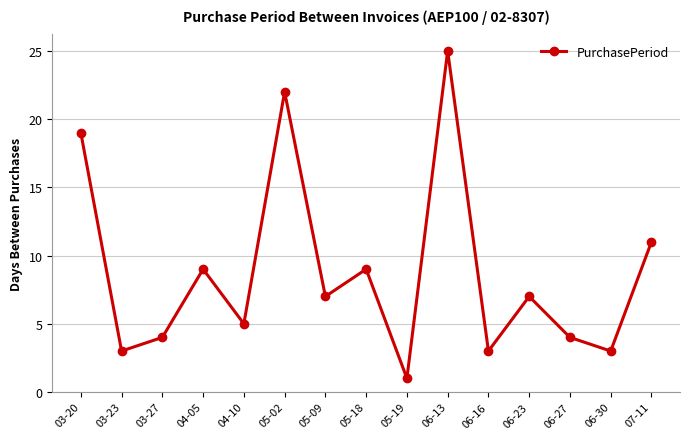

What is the ratio of the value at 03-27 to the value at 06-16?

1.3